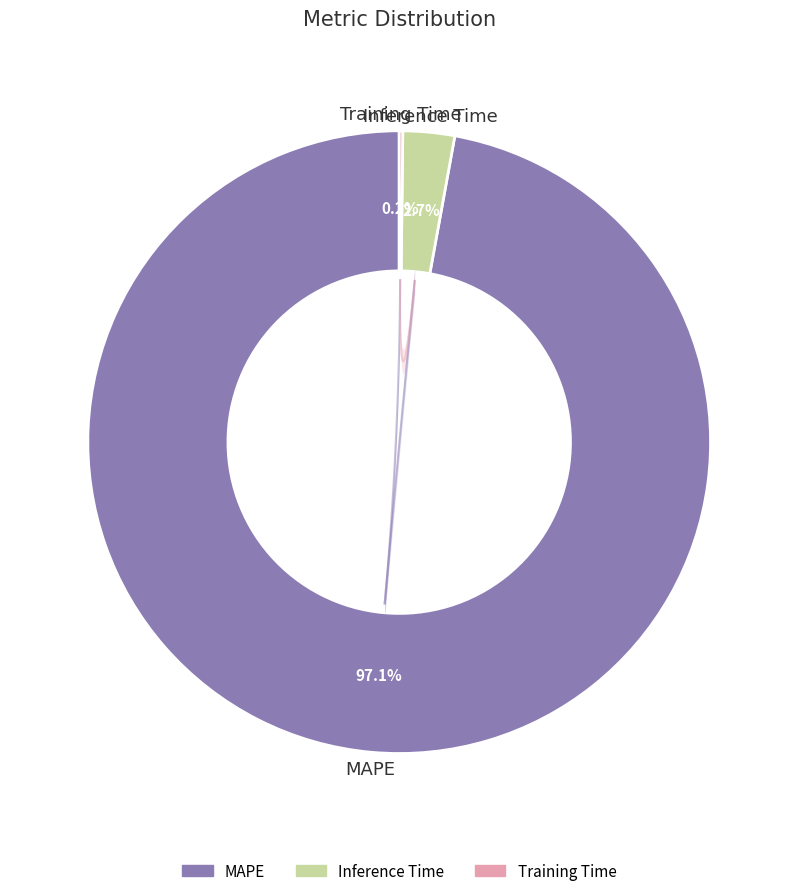

Which category has the smallest portion of the pie?

Training Time